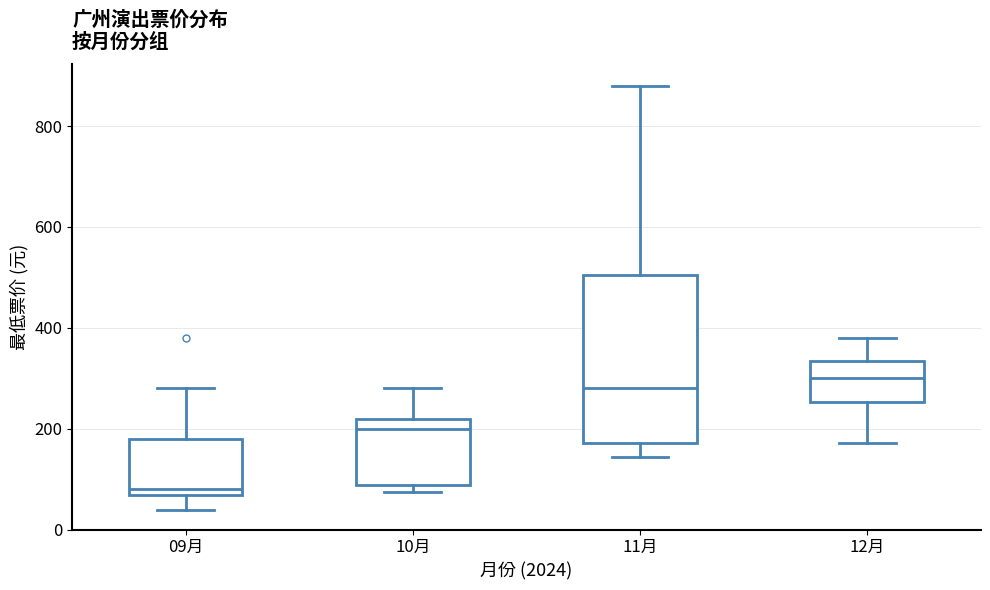

Which box has the lowest median line?

09月